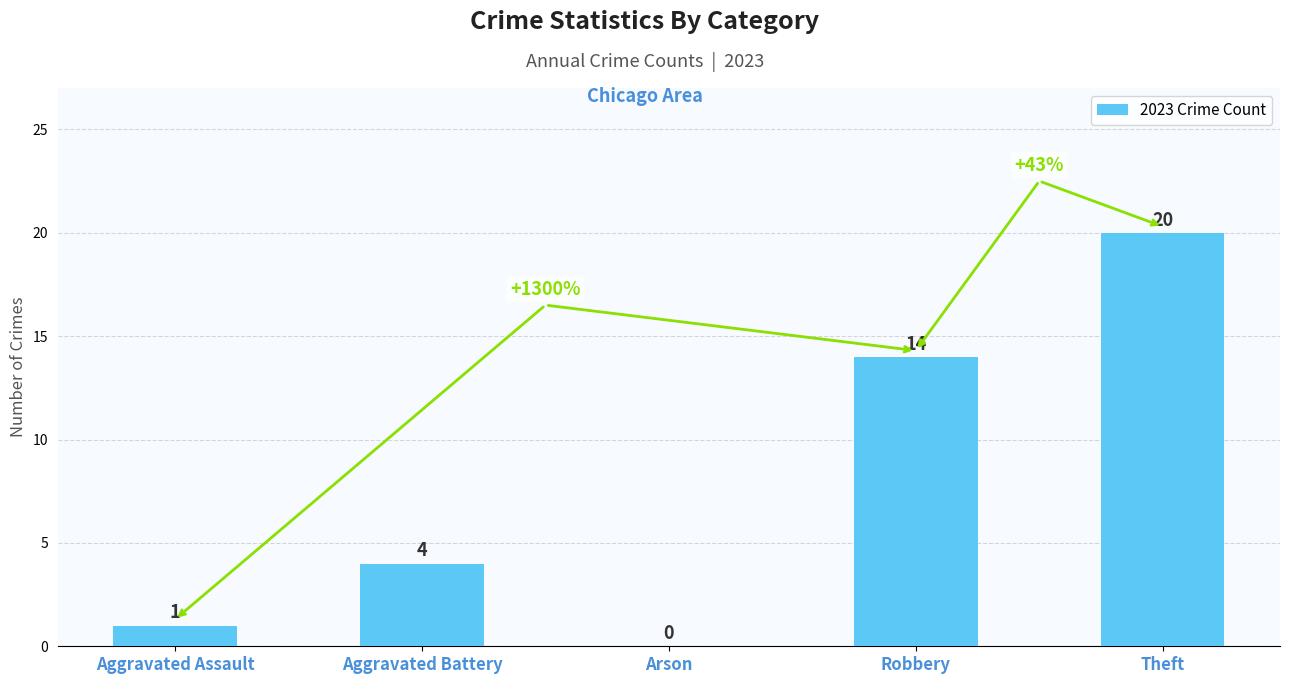

Reading left to right, extract all data points from this chart.

1	4	0	14	20